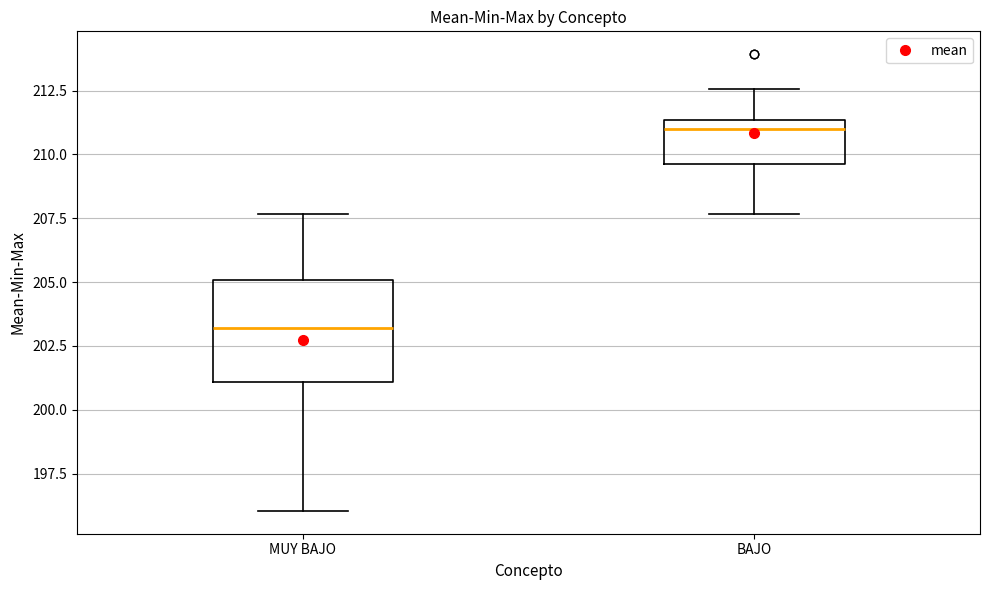

Reading left to right, read every box against the y-axis: the position of its median line, the range the box covers, and the ends of its whiskers. The values are not printed on the chart, so give them approximately, as read against the axis.

MUY BAJO: median 203.0, box 201.0 to 205.0, whiskers 196.0 to 207.5
BAJO: median 211.0, box 209.5 to 211.5, whiskers 207.5 to 212.5